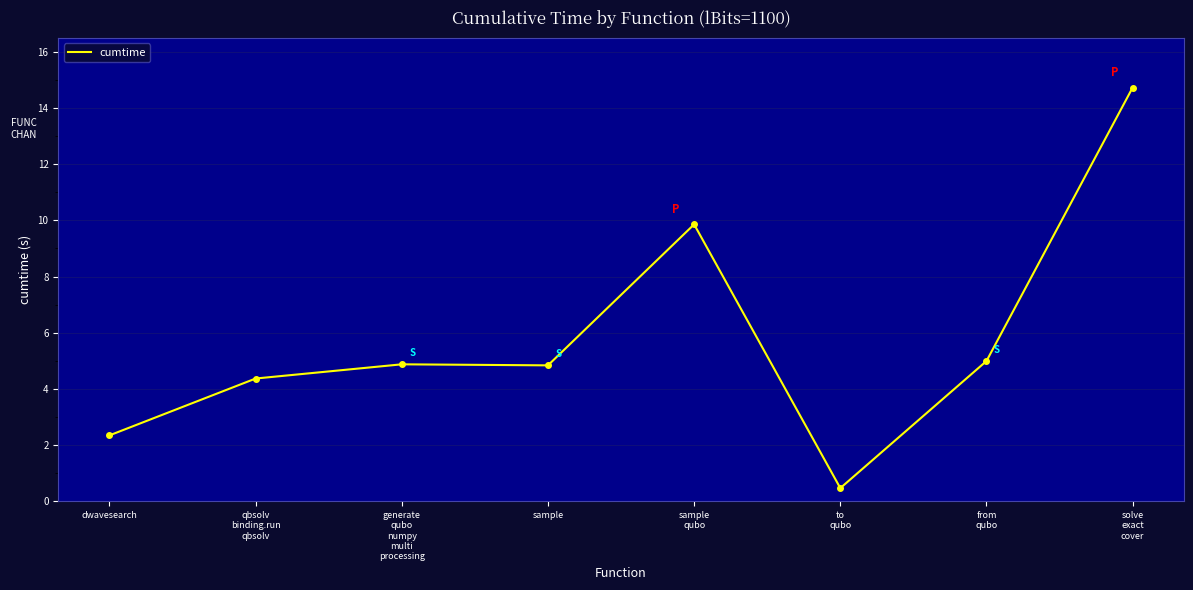

What is the maximum value shown in the chart?

14.7